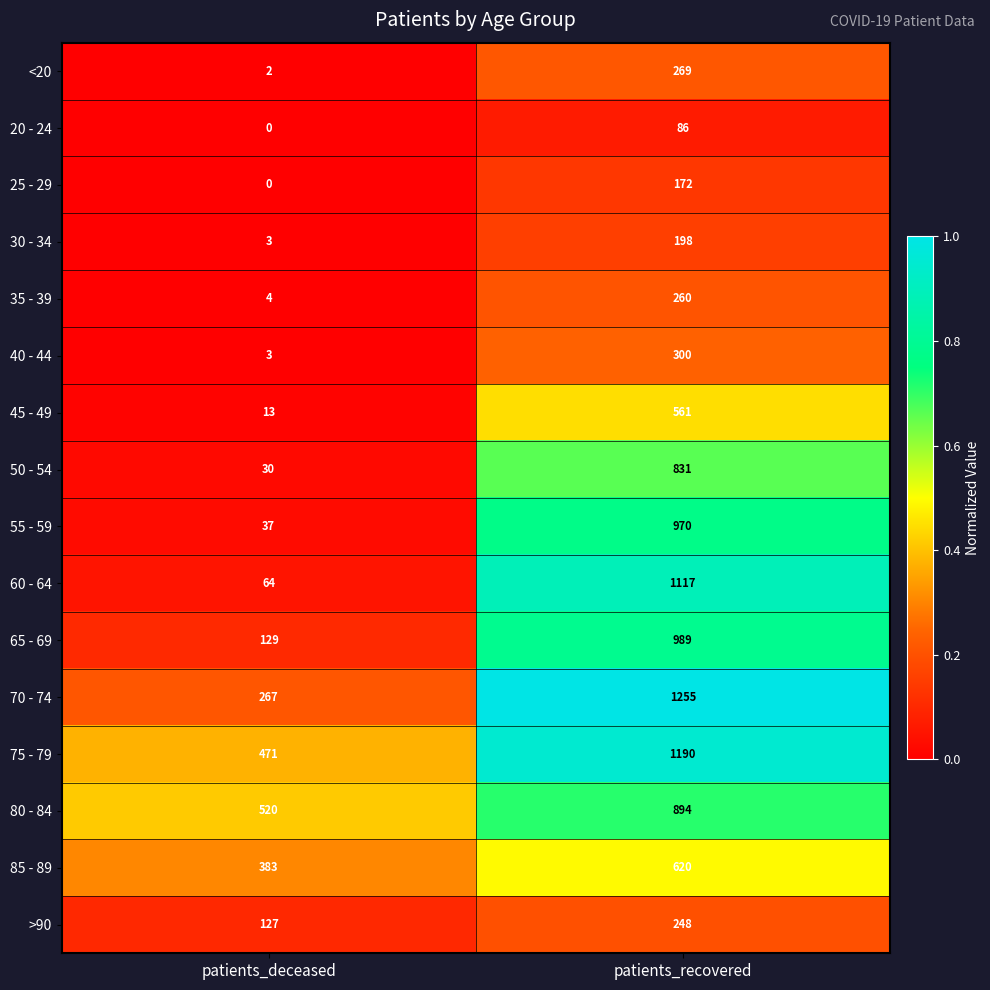

What is the difference between the 25 - 29 values at patients_deceased and patients_recovered?

172